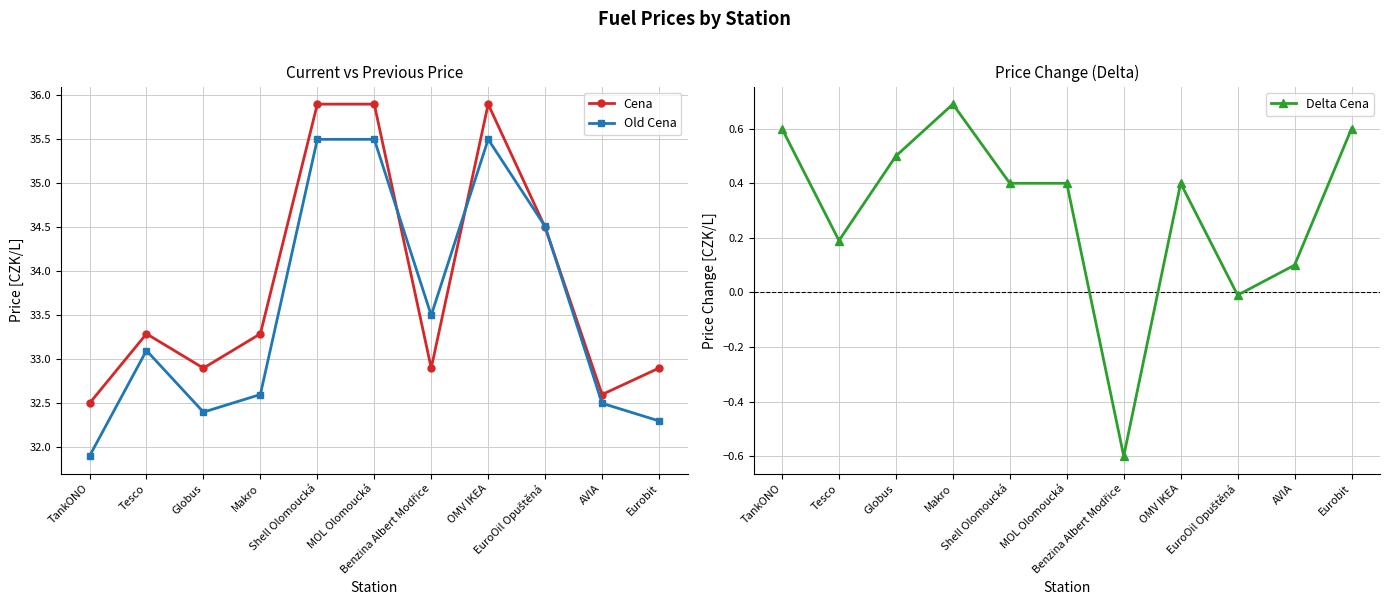

Where is the first local maximum for Cena?

Tesco